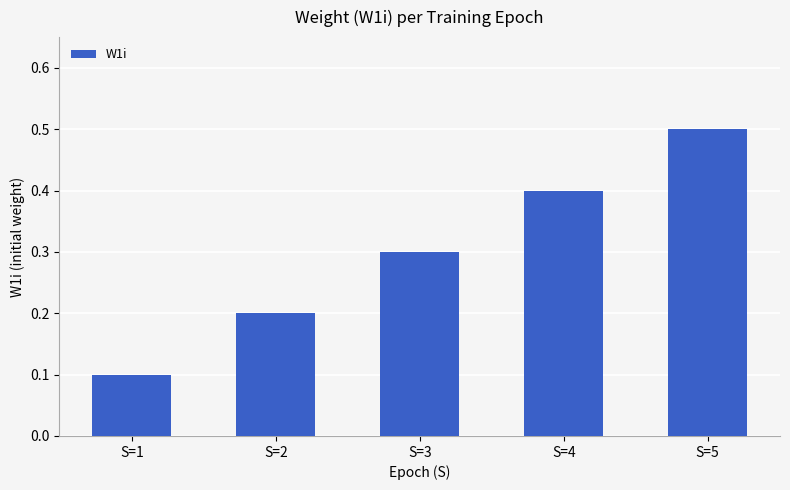

The chart shows a value of 0.3 at S=2. True or false?

False